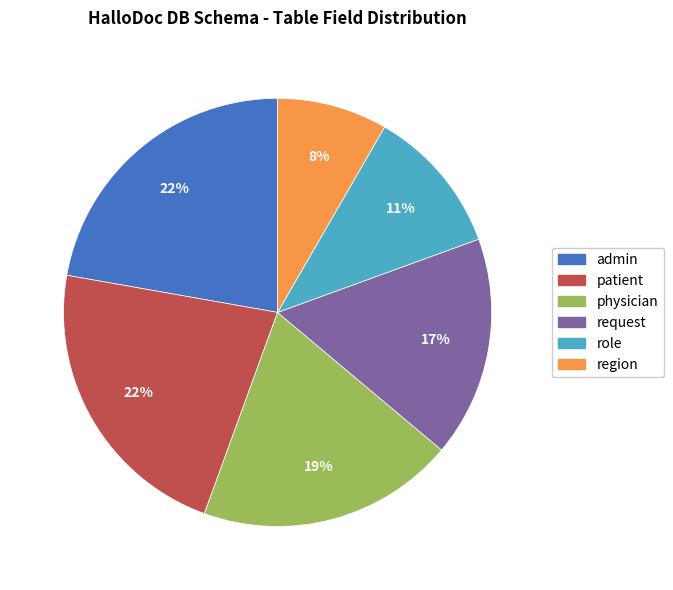

Count the number of slices in the pie.

6